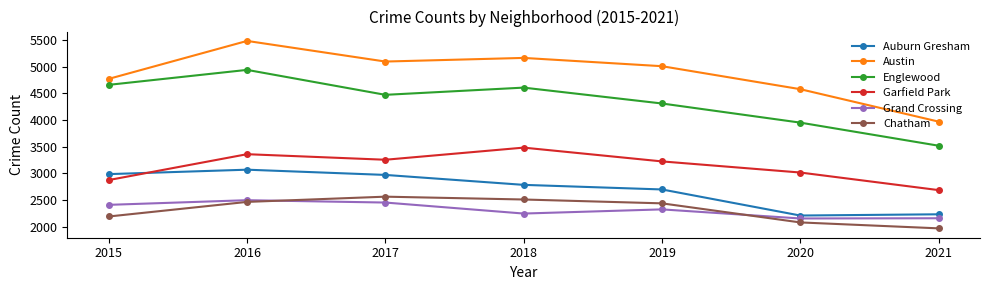

Which series has the largest range (max minus min)?

Austin